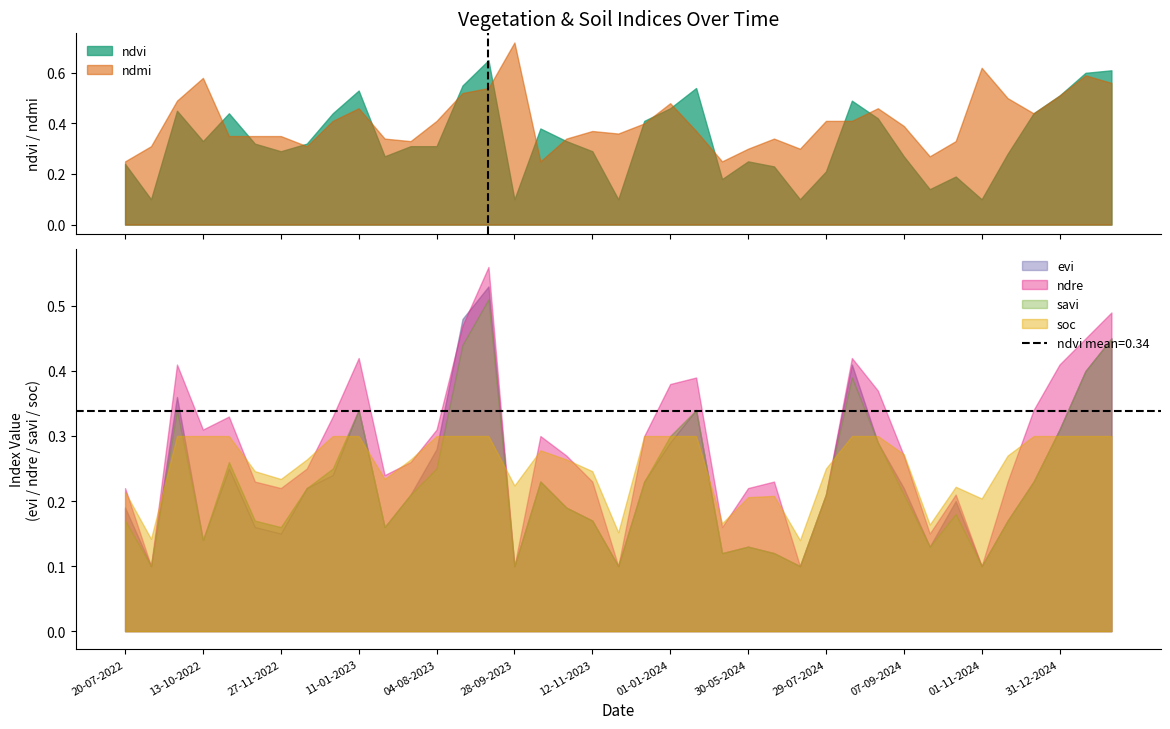

Reading left to right, transcribe all the data shown in this chart.

ndvi: 0.2	0.1	0.5	0.3	0.4	0.3	0.3	0.3	0.4	0.5	0.3	0.3	0.3	0.6	0.7	0.1	0.4	0.3	0.3	0.1	0.4	0.5	0.5	0.2	0.2	0.2	0.1	0.2	0.5	0.4	0.3	0.1	0.2	0.1	0.3	0.4	0.5	0.6	0.6
ndmi: 0.2	0.3	0.5	0.6	0.3	0.3	0.3	0.3	0.4	0.5	0.3	0.3	0.4	0.5	0.5	0.7	0.2	0.3	0.4	0.4	0.4	0.5	0.4	0.2	0.3	0.3	0.3	0.4	0.4	0.5	0.4	0.3	0.3	0.6	0.5	0.4	0.5	0.6	0.6
evi: 0.2	0.1	0.4	0.1	0.2	0.2	0.1	0.2	0.2	0.3	0.2	0.2	0.3	0.5	0.5	0.1	0.2	0.2	0.2	0.1	0.2	0.3	0.3	0.1	0.1	0.1	0.1	0.2	0.4	0.3	0.2	0.1	0.2	0.1	0.2	0.2	0.3	0.4	0.5
ndre: 0.2	0.1	0.4	0.3	0.3	0.2	0.2	0.2	0.3	0.4	0.2	0.3	0.3	0.5	0.6	0.1	0.3	0.3	0.2	0.1	0.3	0.4	0.4	0.2	0.2	0.2	0.1	0.2	0.4	0.4	0.3	0.1	0.2	0.1	0.2	0.3	0.4	0.5	0.5
savi: 0.2	0.1	0.3	0.1	0.3	0.2	0.2	0.2	0.2	0.3	0.2	0.2	0.2	0.4	0.5	0.1	0.2	0.2	0.2	0.1	0.2	0.3	0.3	0.1	0.1	0.1	0.1	0.2	0.4	0.3	0.2	0.1	0.2	0.1	0.2	0.2	0.3	0.4	0.5
soc: 0.2	0.1	0.3	0.3	0.3	0.2	0.2	0.3	0.3	0.3	0.2	0.3	0.3	0.3	0.3	0.2	0.3	0.3	0.2	0.2	0.3	0.3	0.3	0.2	0.2	0.2	0.1	0.2	0.3	0.3	0.3	0.2	0.2	0.2	0.3	0.3	0.3	0.3	0.3